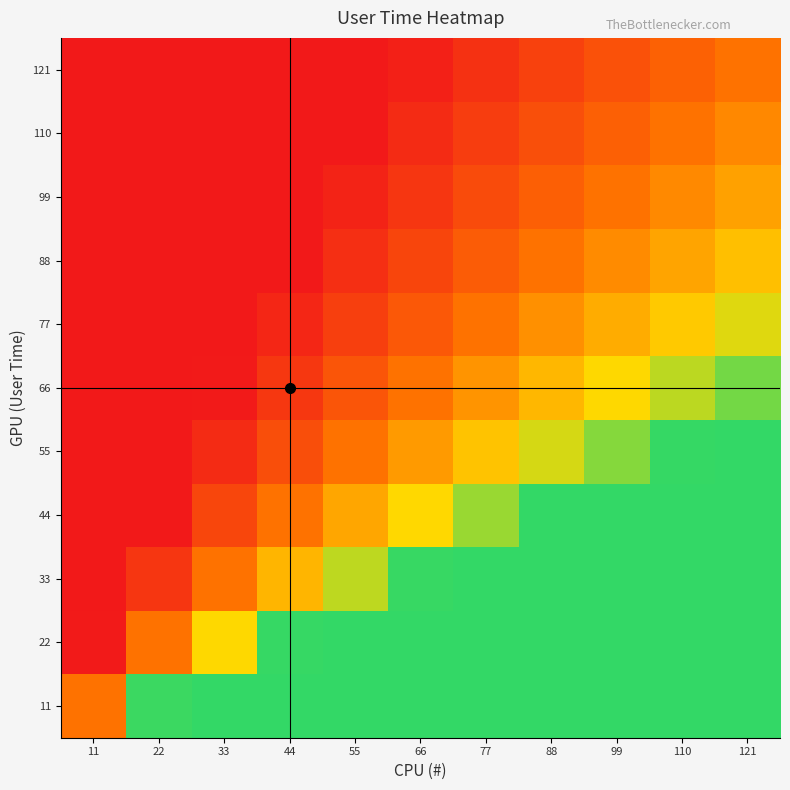

Rank the series at 77 from lowest to highest value.

121, 110, 99, 88, 77, 66, 55, 44, 33, 22, 11